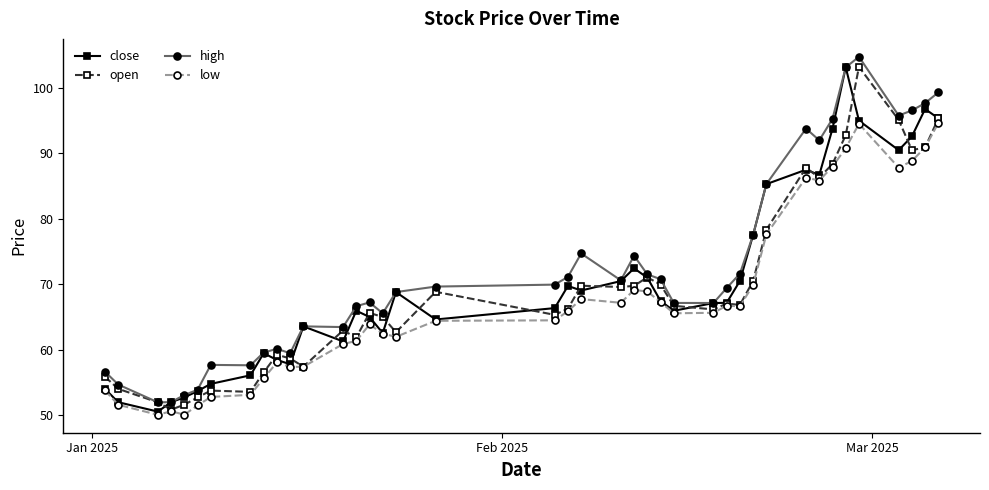

Rank the series by their average value, from highest to lowest.

high, close, open, low